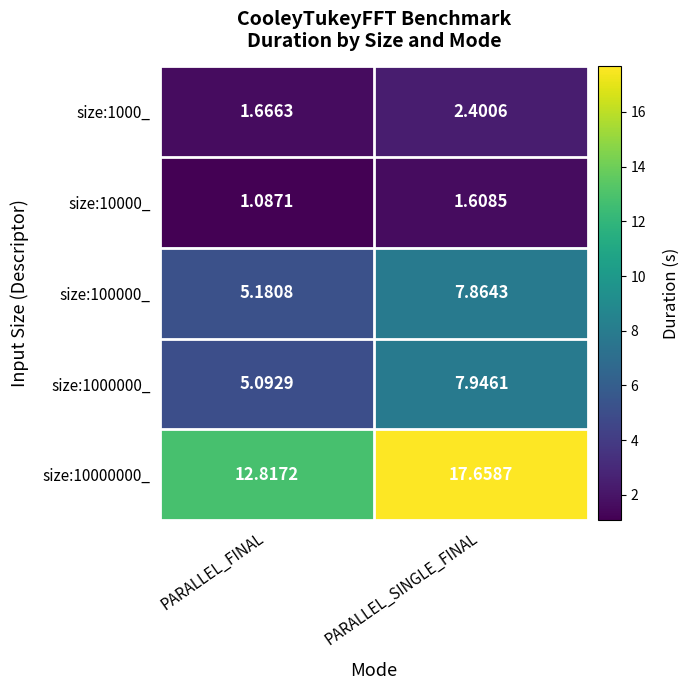

Where is size:100000_ nearest to the value 6?

PARALLEL_FINAL